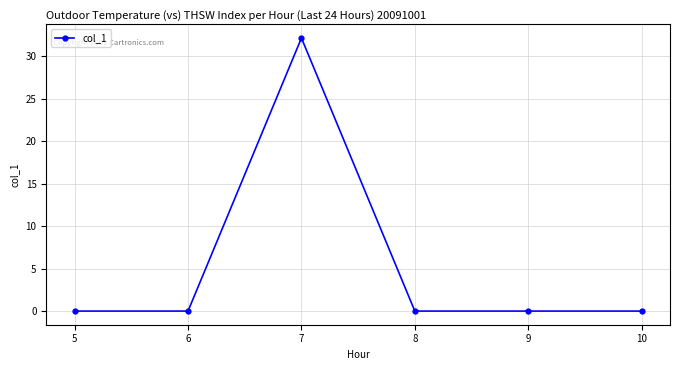

What is the value of the 3rd point from the left?

32.1